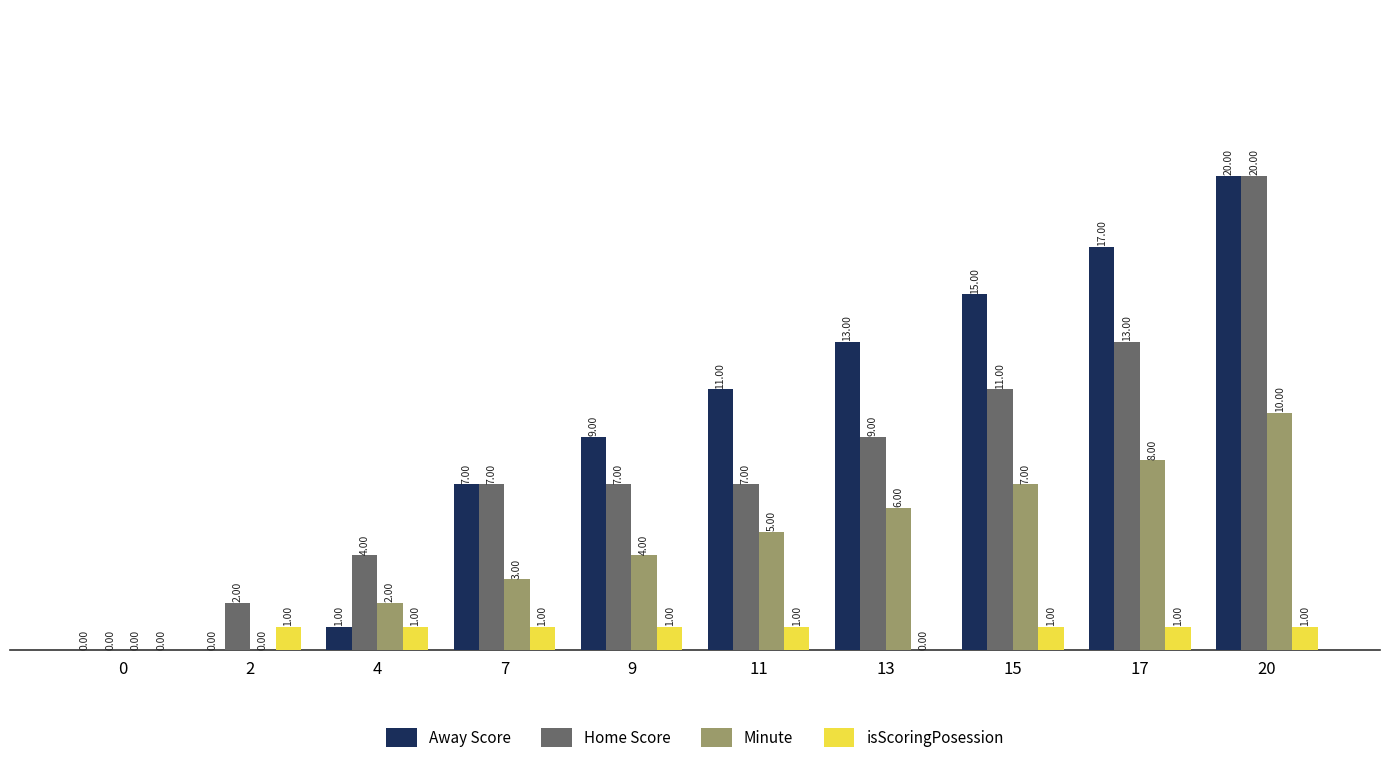

Is the value of Minute at 7 greater than the value of Away Score at 15?

No